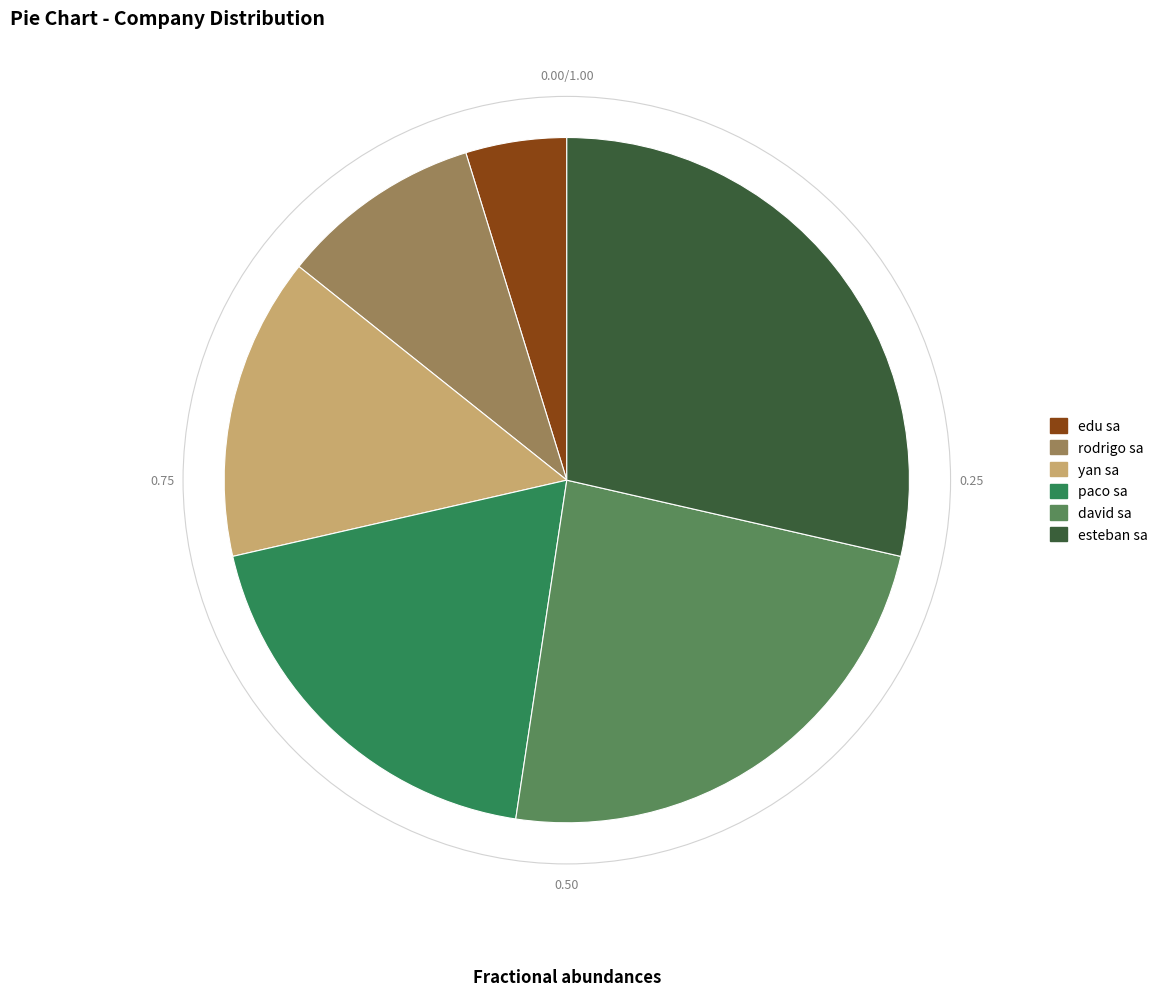

Rank the categories by value from lowest to highest.

edu sa, rodrigo sa, yan sa, paco sa, david sa, esteban sa